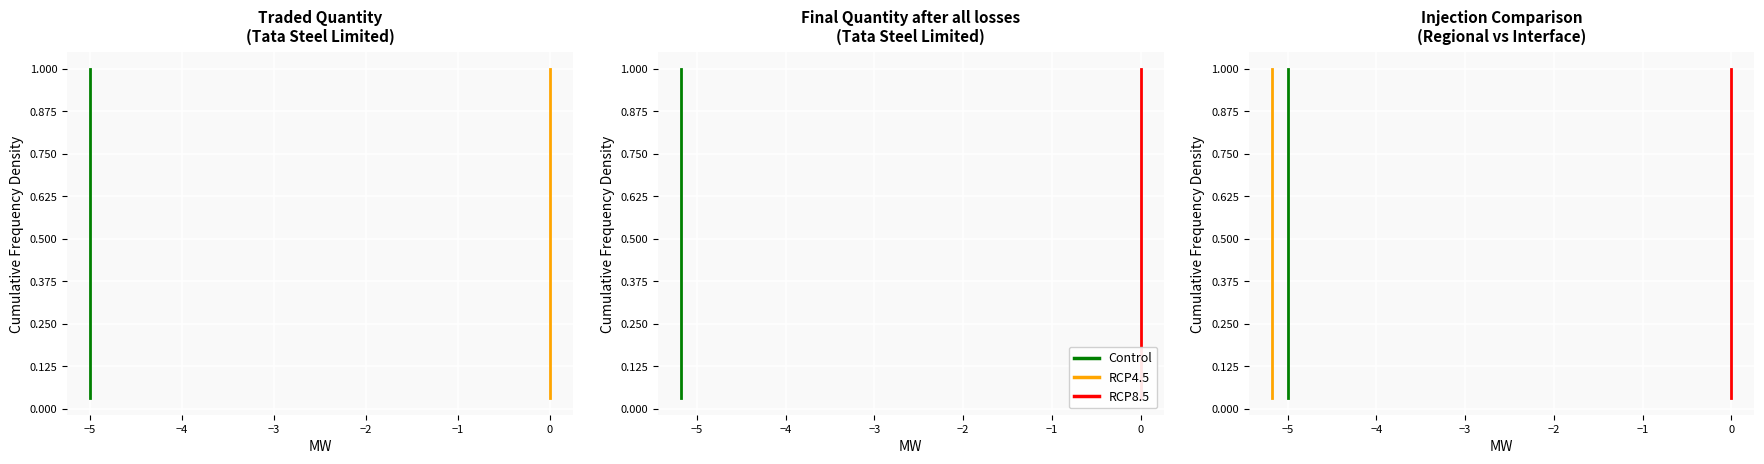

True or false: Drawal at Interface point and Injection at Interface point intersect in this chart.

False